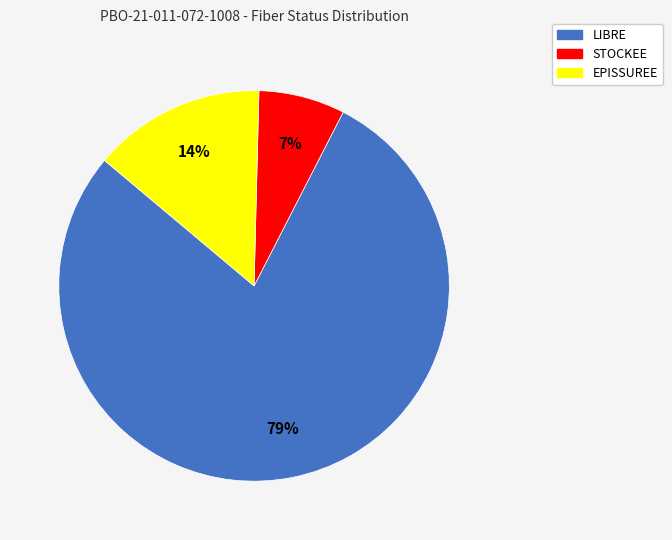

Between EPISSUREE and LIBRE, which is larger?

LIBRE